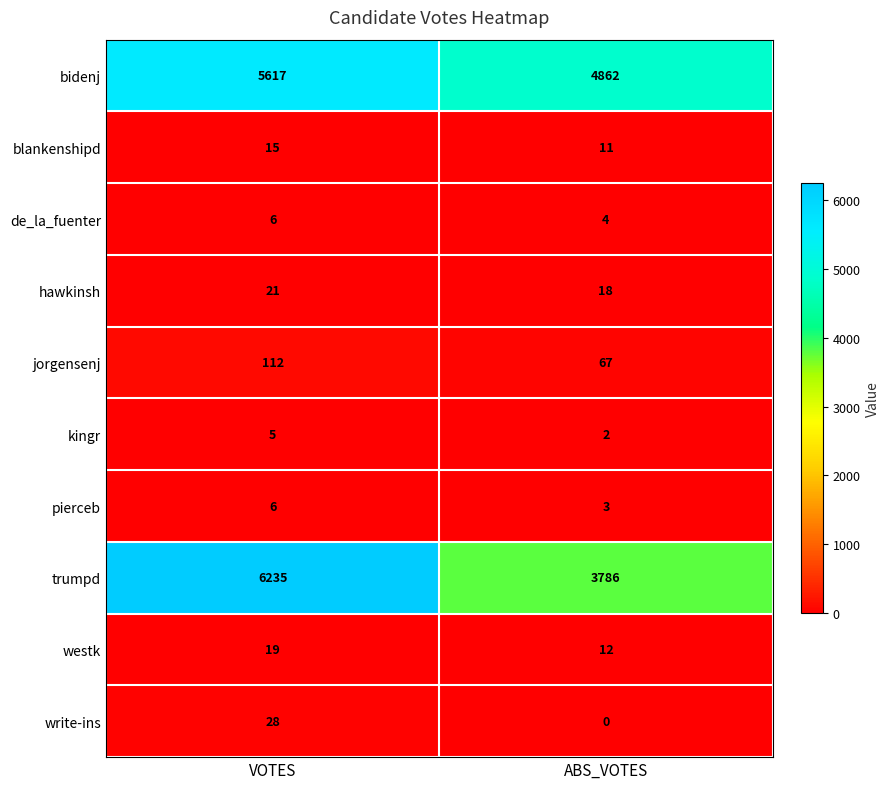

Reading left to right, extract all data points from this chart.

bidenj: VOTES=5617	ABS_VOTES=4862
blankenshipd: VOTES=15	ABS_VOTES=11
de_la_fuenter: VOTES=6	ABS_VOTES=4
hawkinsh: VOTES=21	ABS_VOTES=18
jorgensenj: VOTES=112	ABS_VOTES=67
kingr: VOTES=5	ABS_VOTES=2
pierceb: VOTES=6	ABS_VOTES=3
trumpd: VOTES=6235	ABS_VOTES=3786
westk: VOTES=19	ABS_VOTES=12
write-ins: VOTES=28	ABS_VOTES=0